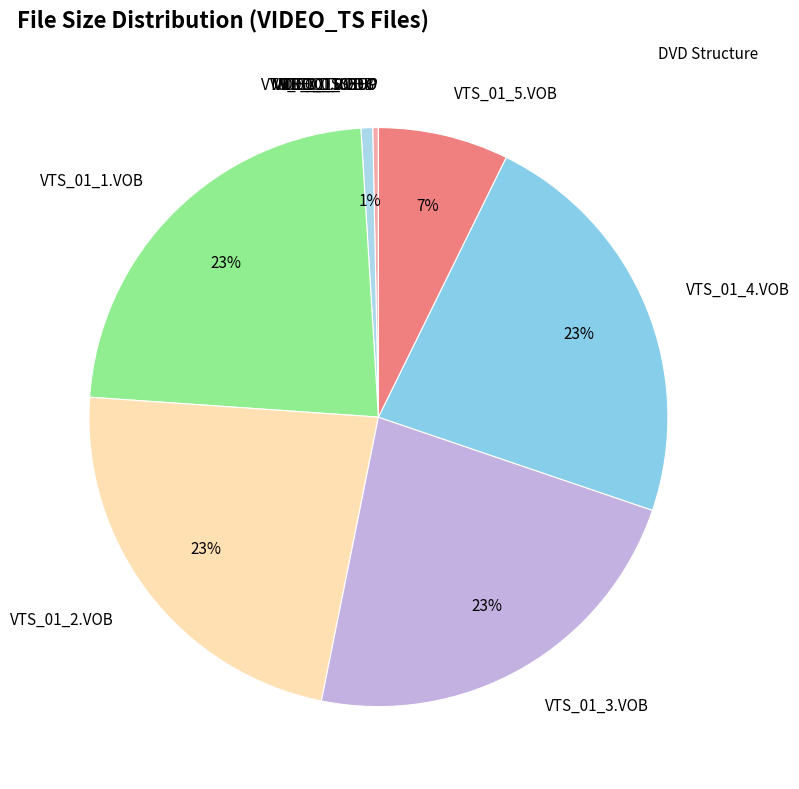

Is VTS_01_5.VOB the majority of the pie?

No